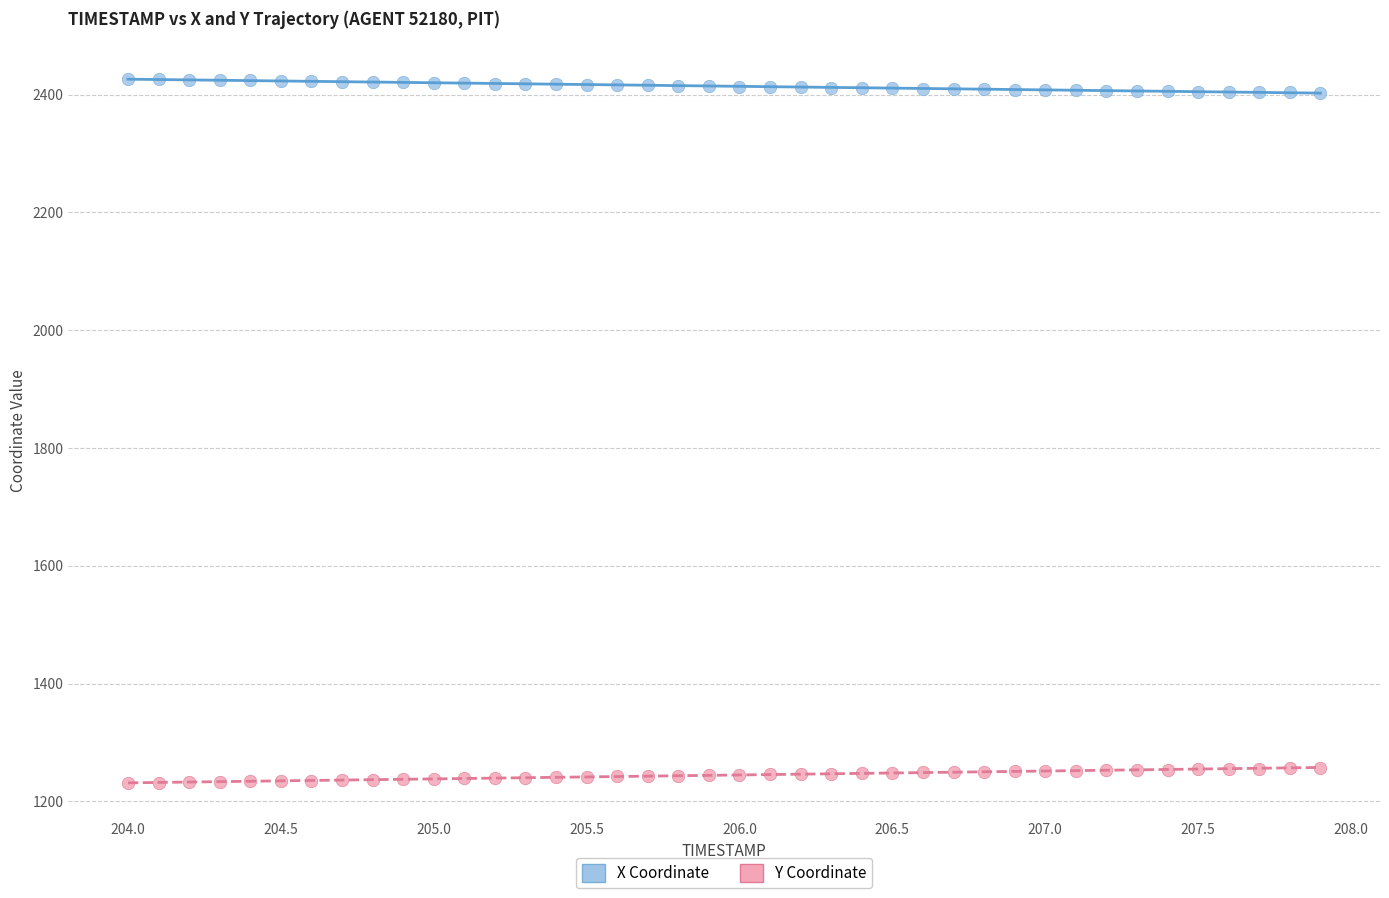

Which series reaches the minimum Y coordinate?

Y Coordinate